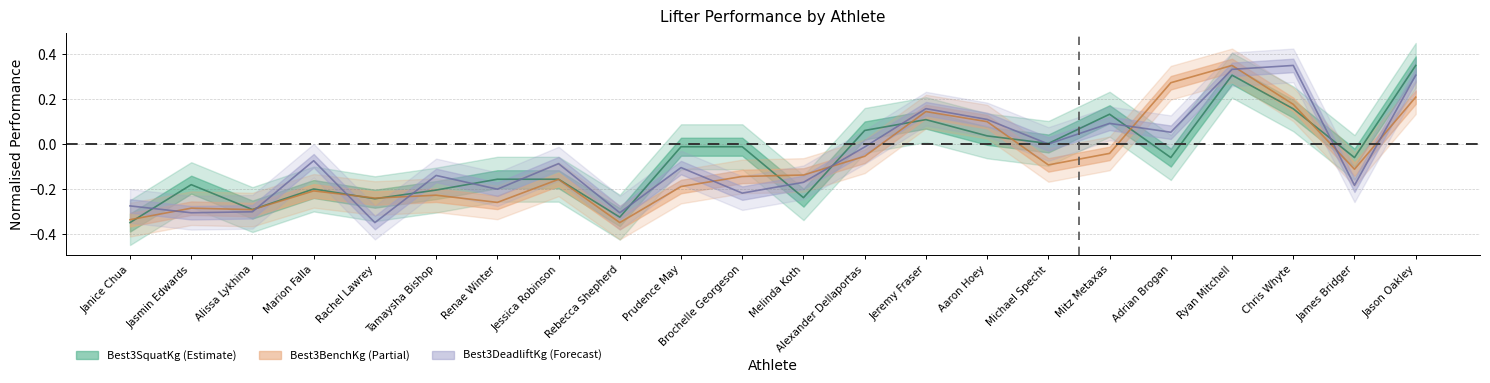

How many values in the Best3BenchKg series are below 0?

16